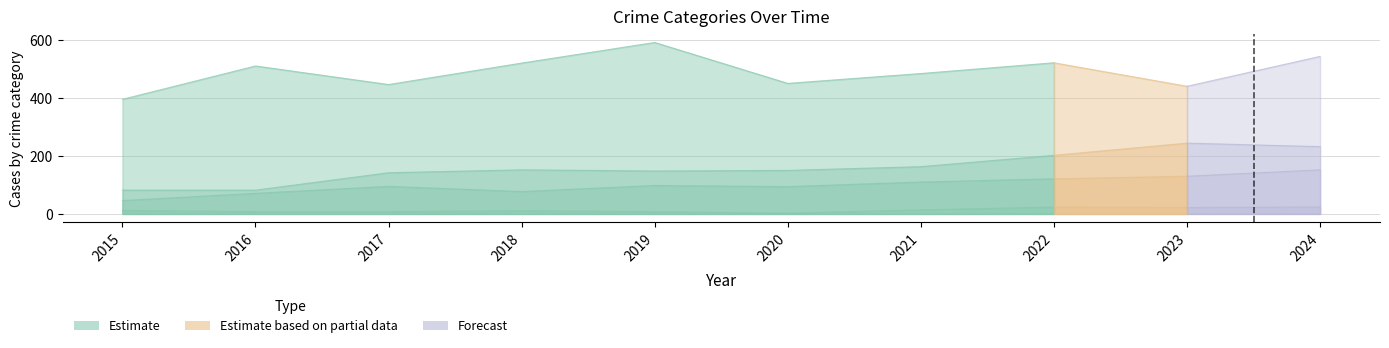

True or false: Aggravated Battery and Aggravated Assault intersect in this chart.

False